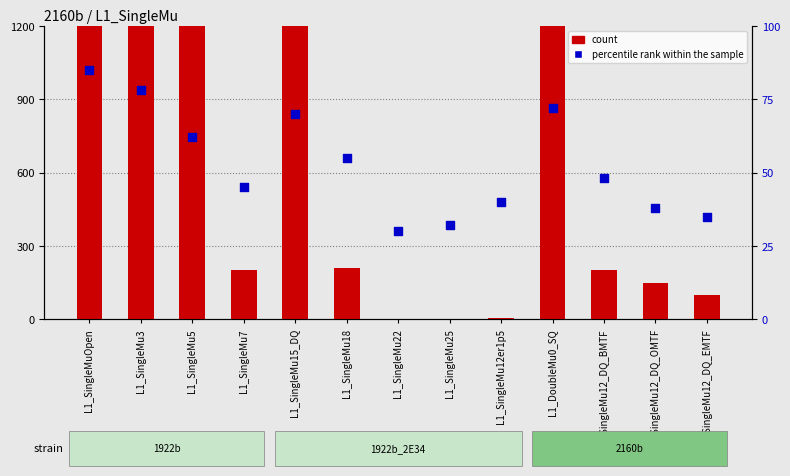

Is the value of percentile rank within the sample at L1_SingleMu22 greater than the value of count at L1_SingleMu25?

Yes